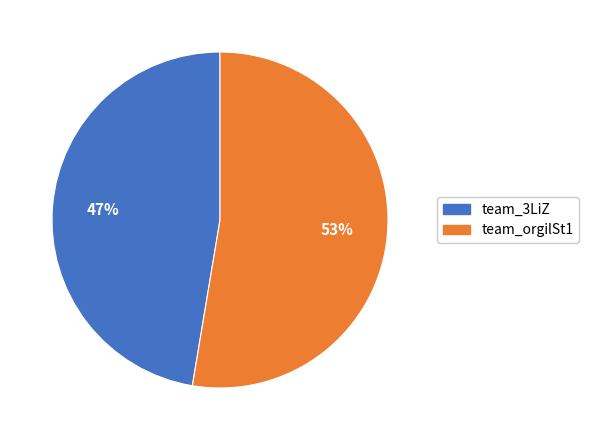

The team_3LiZ slice represents 47% of the pie. True or false?

True